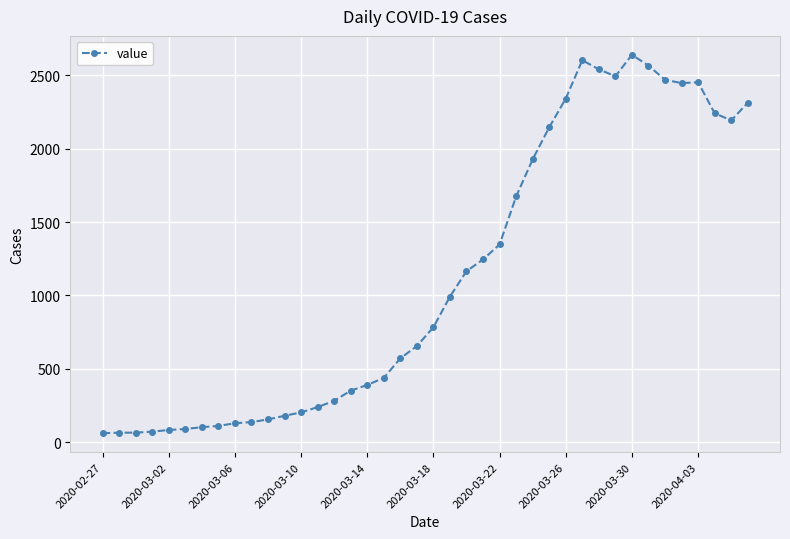

True or false: the data has more than 2 interior local peaks.

True